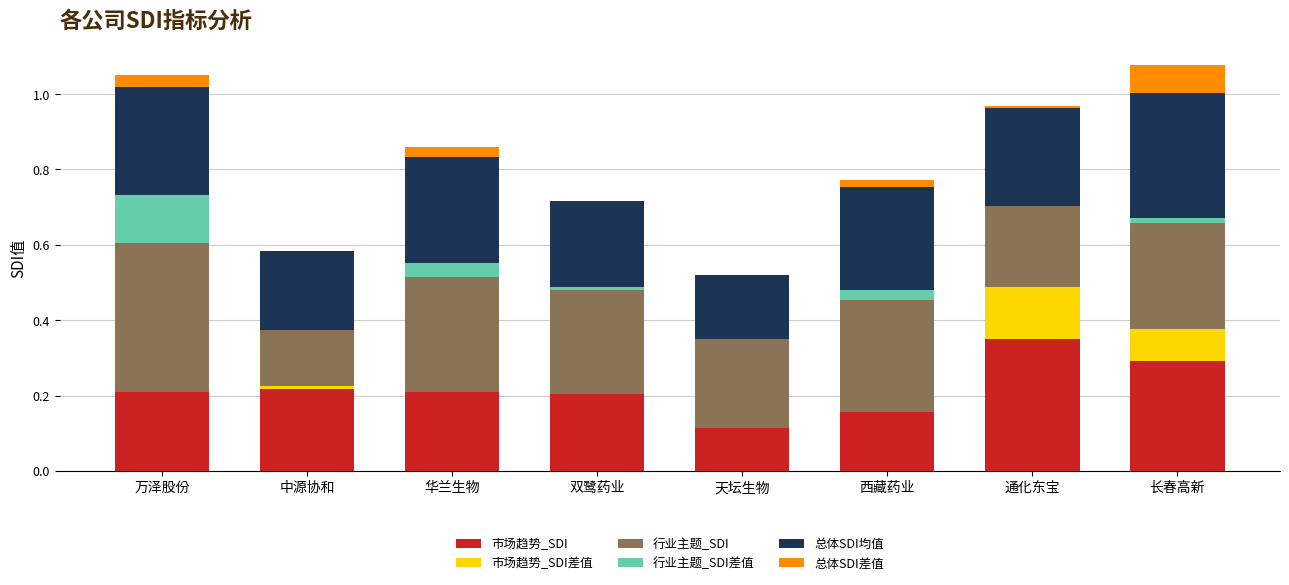

What is the total value across all series at 天坛生物?

0.5